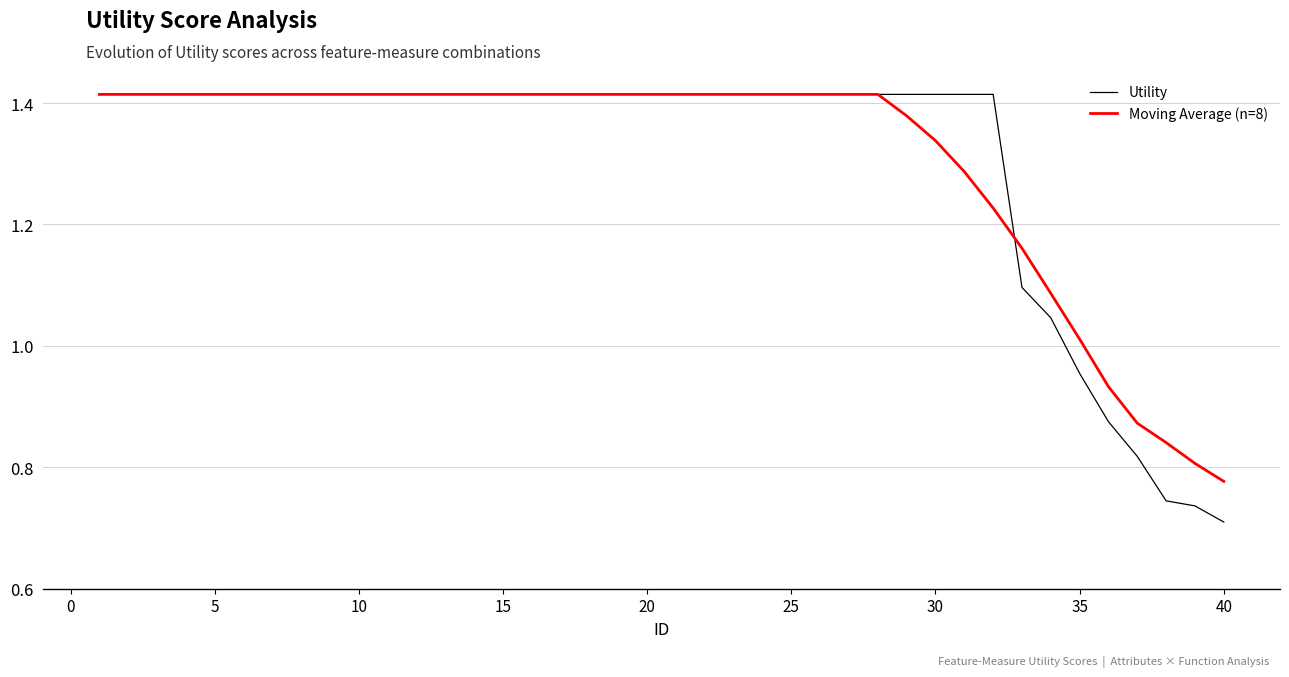

Which series has the largest range (max minus min)?

Utility